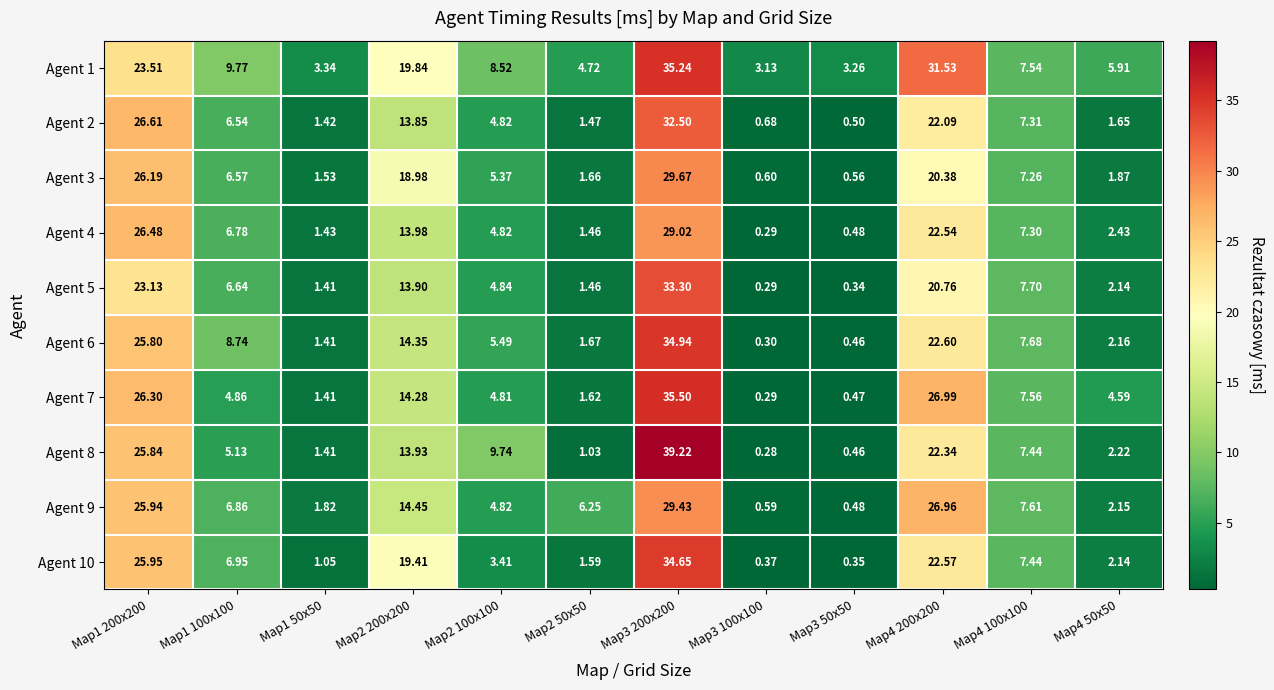

Which label corresponds to the largest value in the chart?

Map3 200x200